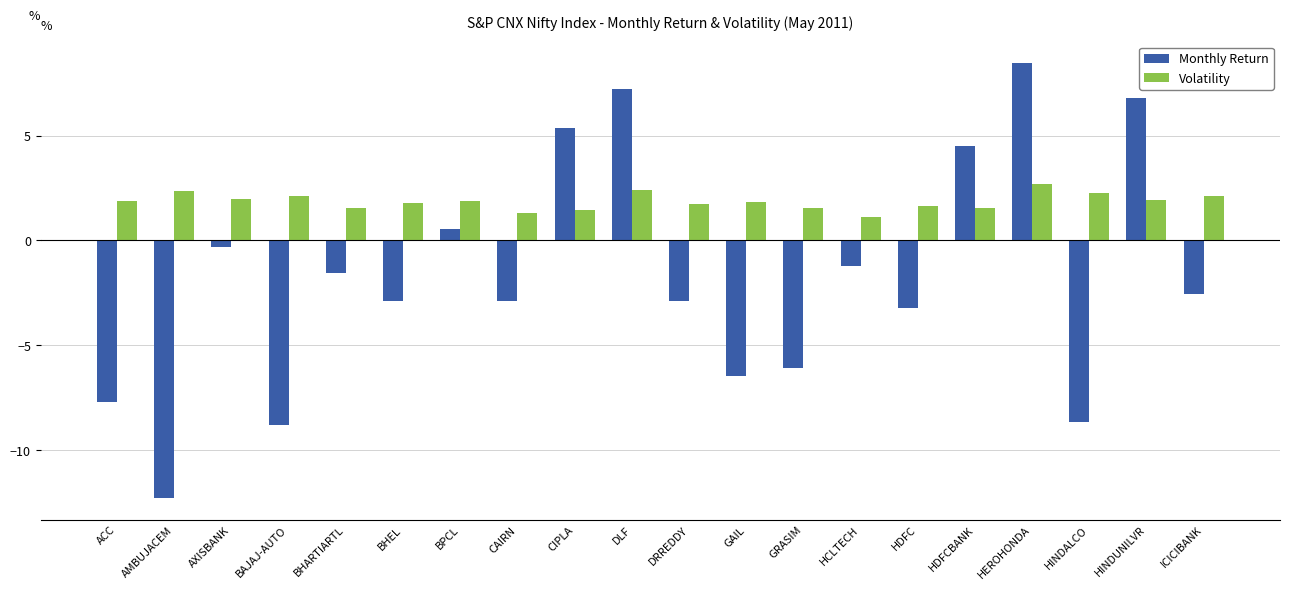

What is the label of the 20th bar from the right?

ACC